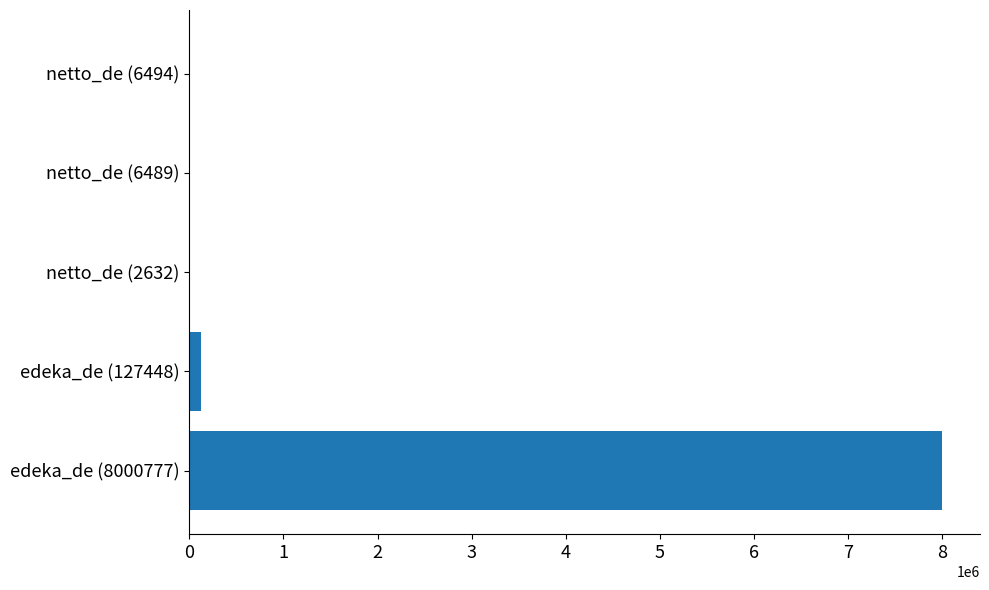

The value at edeka_de (8000777) is 3799830. True or false?

False